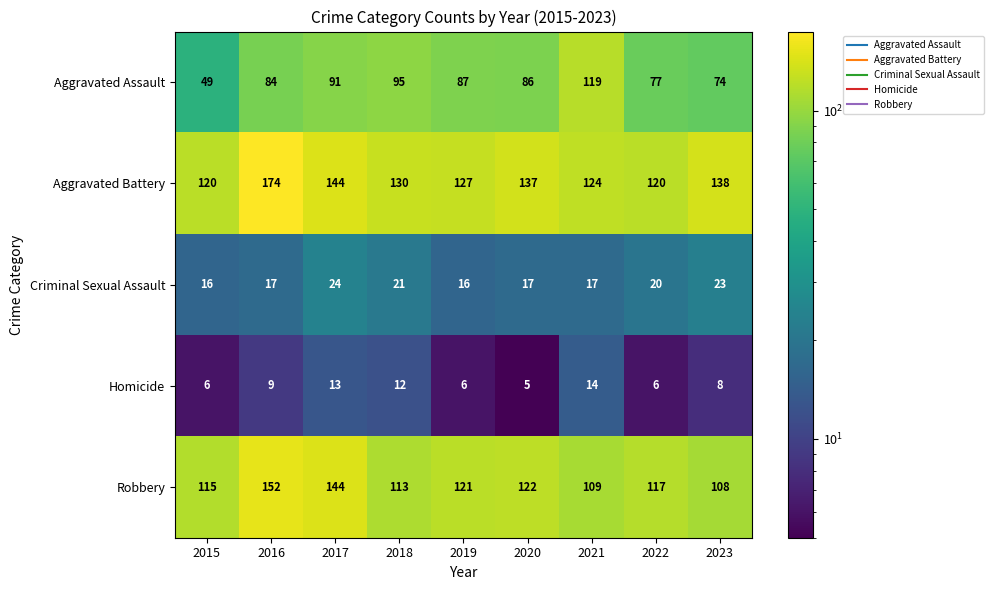

What is the smallest value displayed?

5